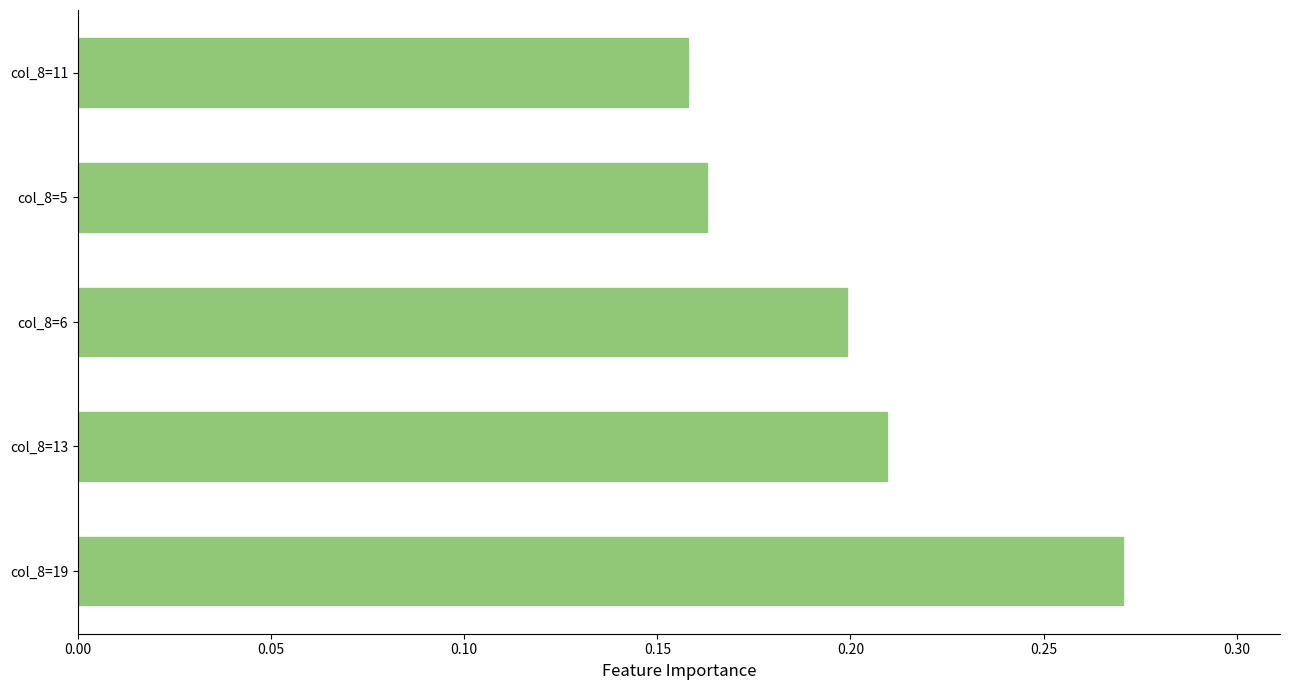

How many values are between 0 and 1?

5